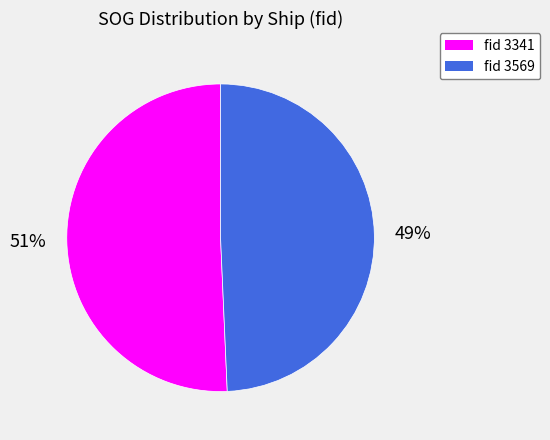

To the nearest percent, what is the average slice percentage?

50%